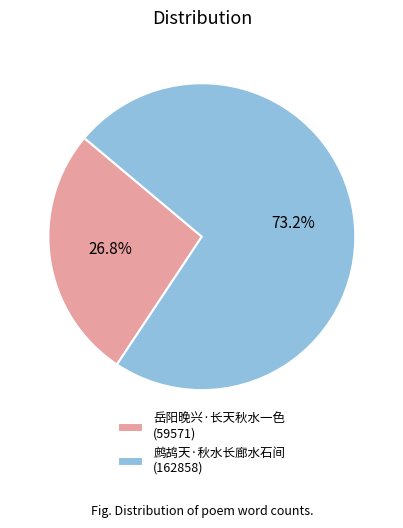

Does any single category account for the majority?

Yes